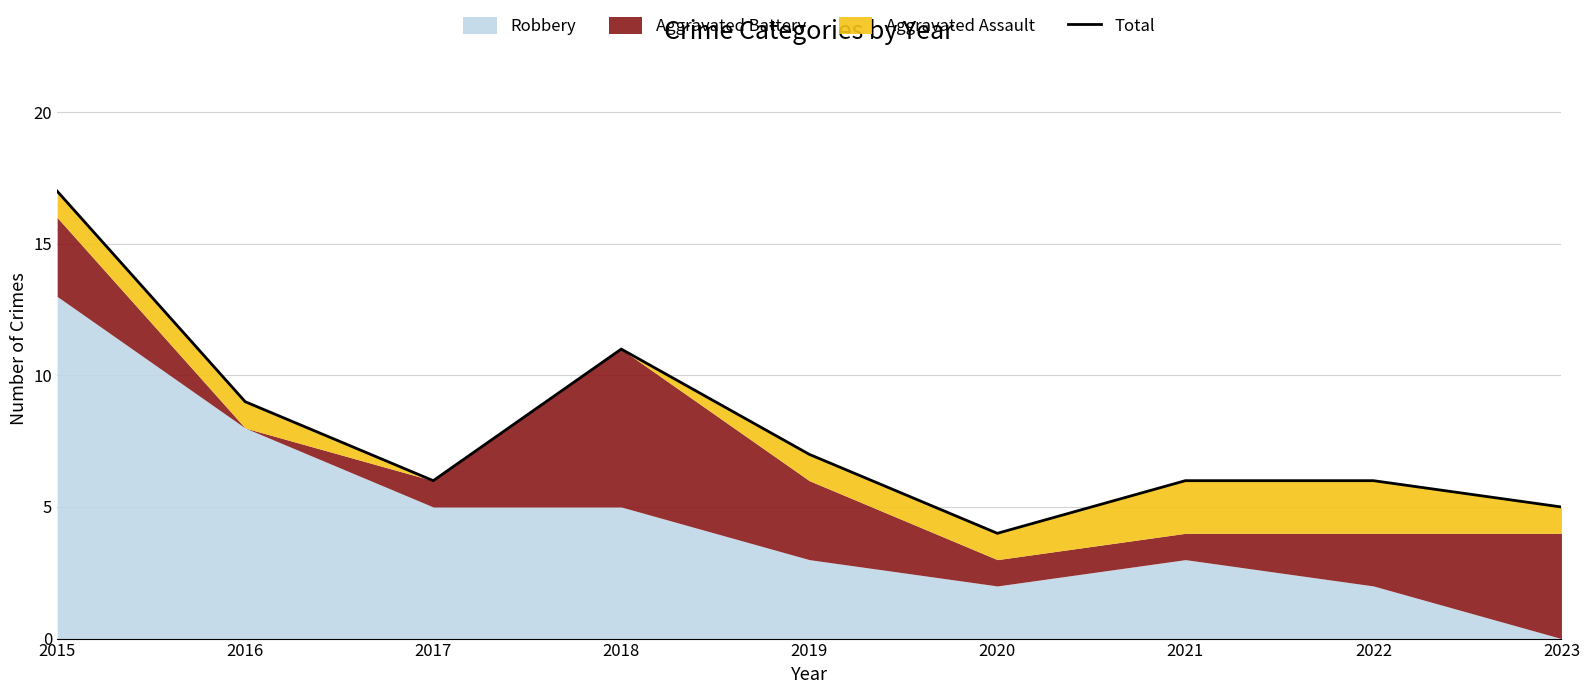

The chart shows a value of 6 at 2017. True or false?

True